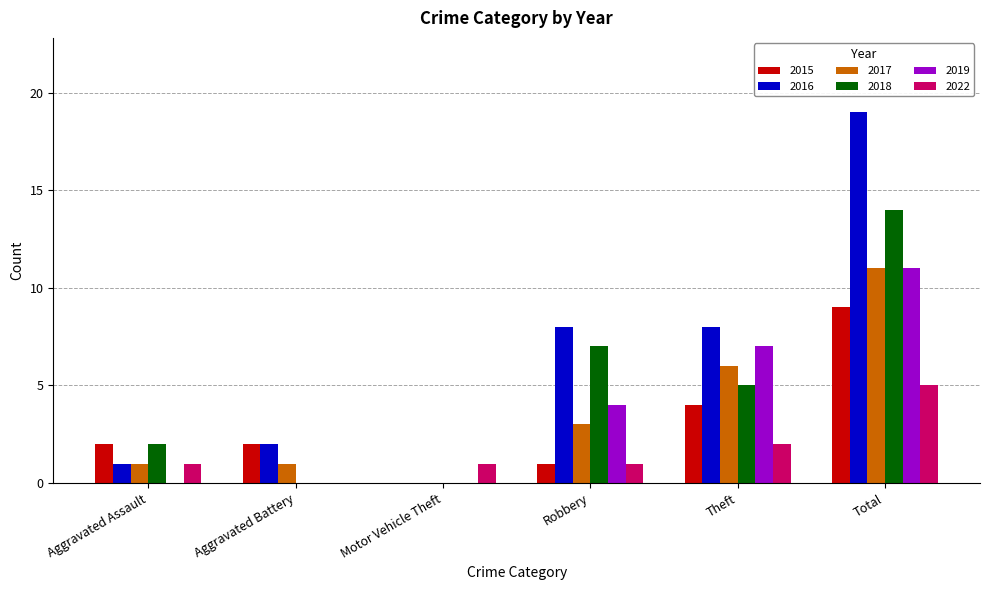

What is the sum of all 2019 values?

22